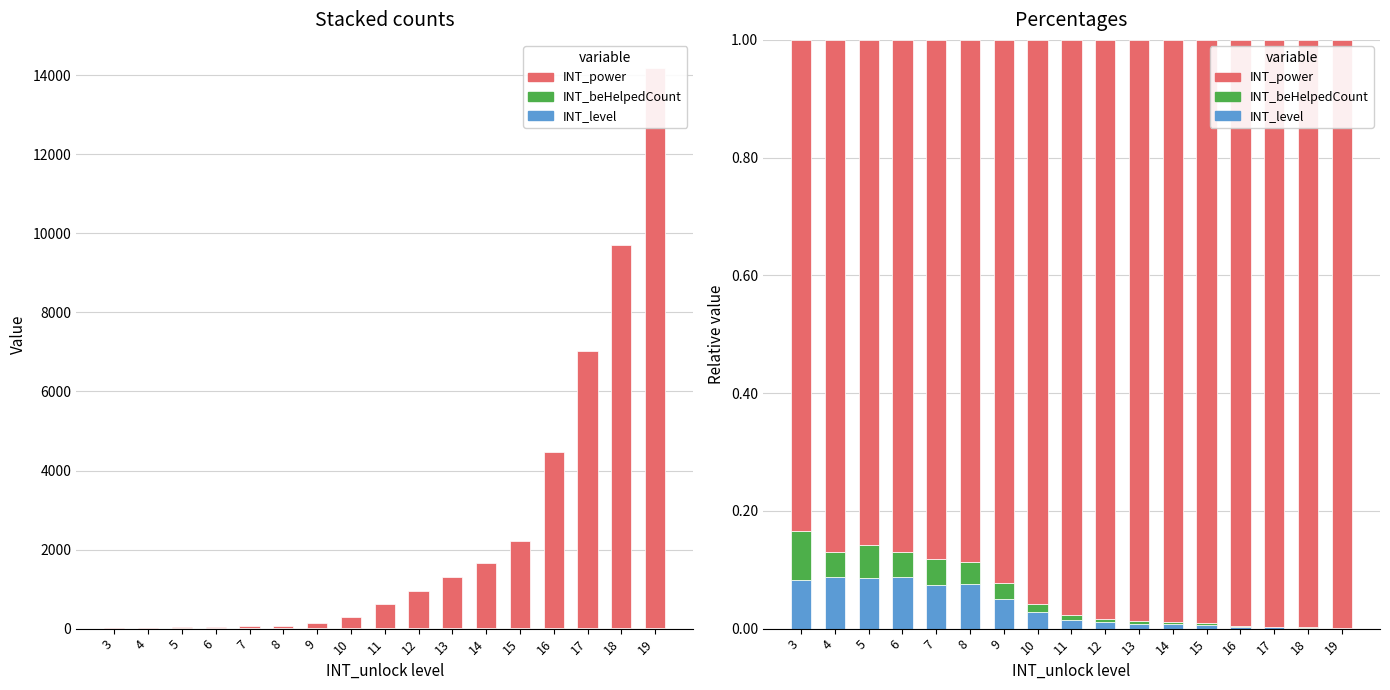

Reading right to left, list all the values displayed in this chart.

INT_level: 19=0.0	18=0.0	17=0.0	16=0.0	15=0.0	14=0.0	13=0.0	12=0.0	11=0.0	10=0.0	9=0.0	8=0.1	7=0.1	6=0.1	5=0.1	4=0.1	3=0.1
INT_beHelpedCount: 19=0.0	18=0.0	17=0.0	16=0.0	15=0.0	14=0.0	13=0.0	12=0.0	11=0.0	10=0.0	9=0.0	8=0.0	7=0.0	6=0.0	5=0.1	4=0.0	3=0.1
INT_power: 19=1.0	18=1.0	17=1.0	16=1.0	15=1.0	14=1.0	13=1.0	12=1.0	11=1.0	10=1.0	9=0.9	8=0.9	7=0.9	6=0.9	5=0.9	4=0.9	3=0.8